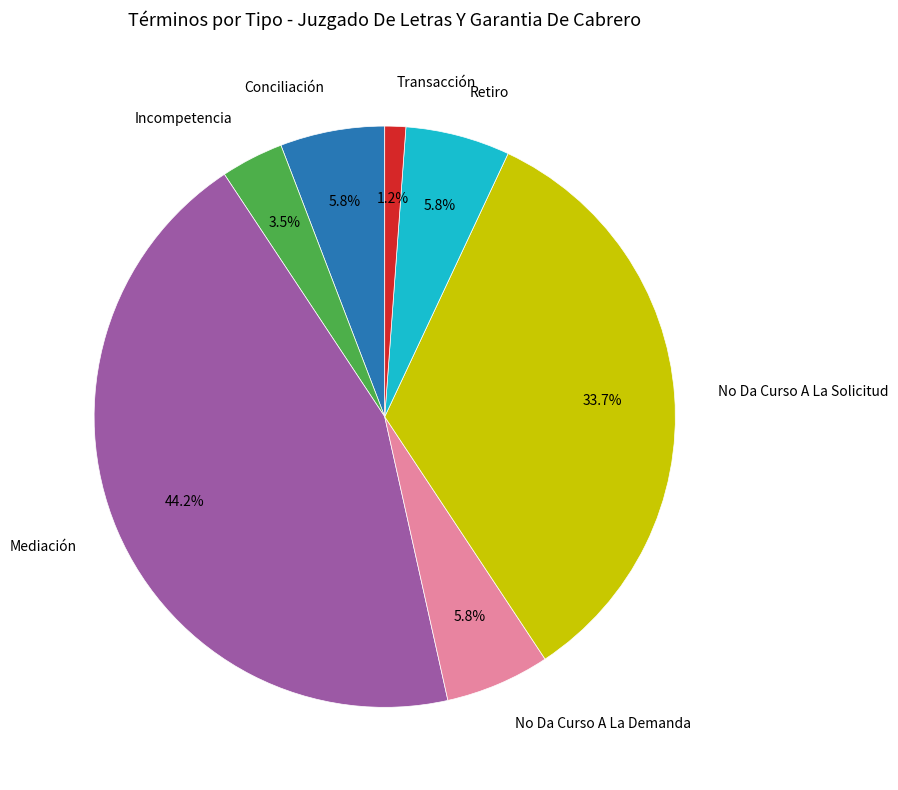

Does any single category account for the majority?

No